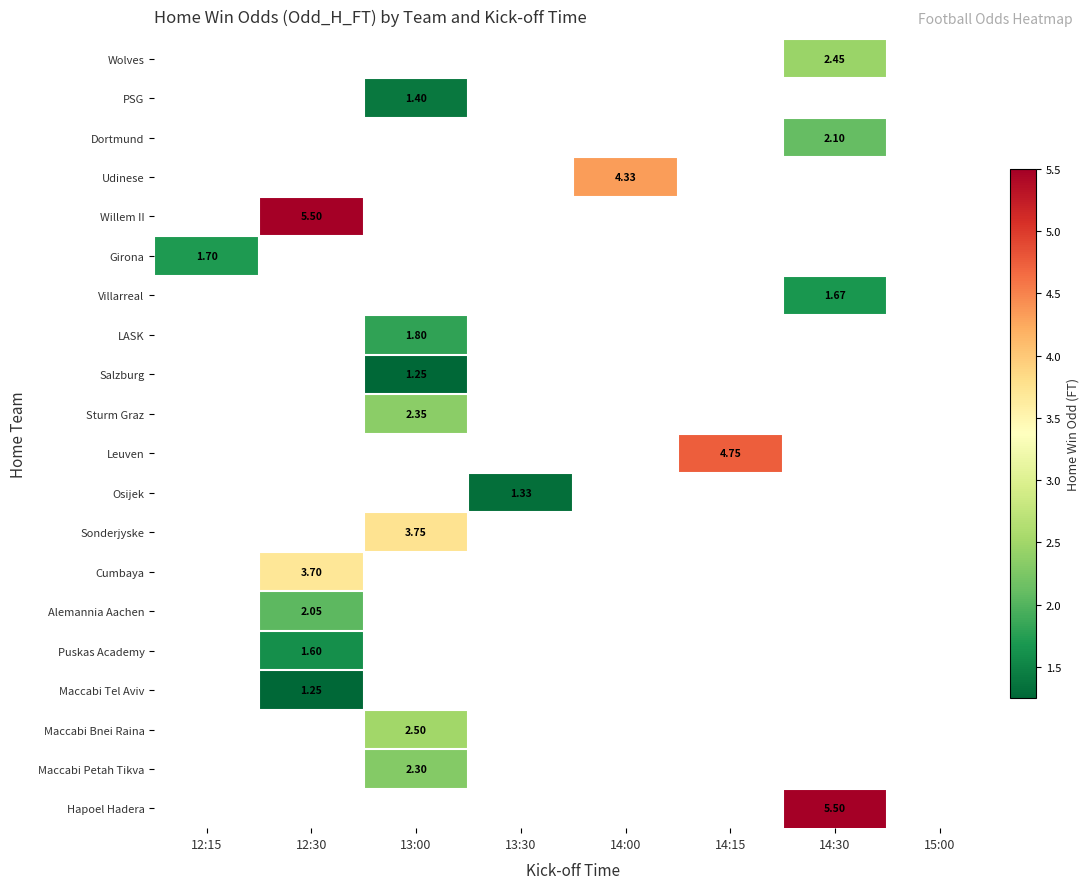

How many positive values does the Dortmund series have?

1